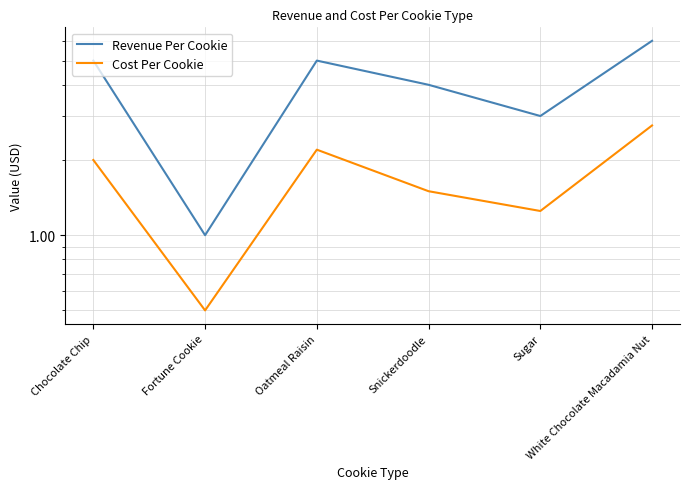

Reading left to right, what are all the values shown in this chart?

Revenue Per Cookie: 5.0	1.0	5.0	4.0	3.0	6.0
Cost Per Cookie: 2.0	0.5	2.2	1.5	1.2	2.8